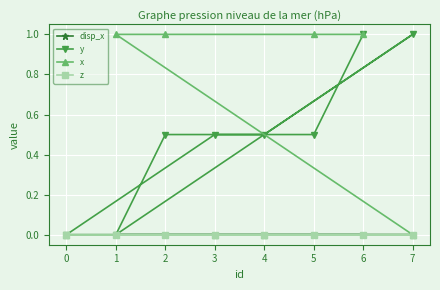

Which series changed the most between 5 and 7?

x